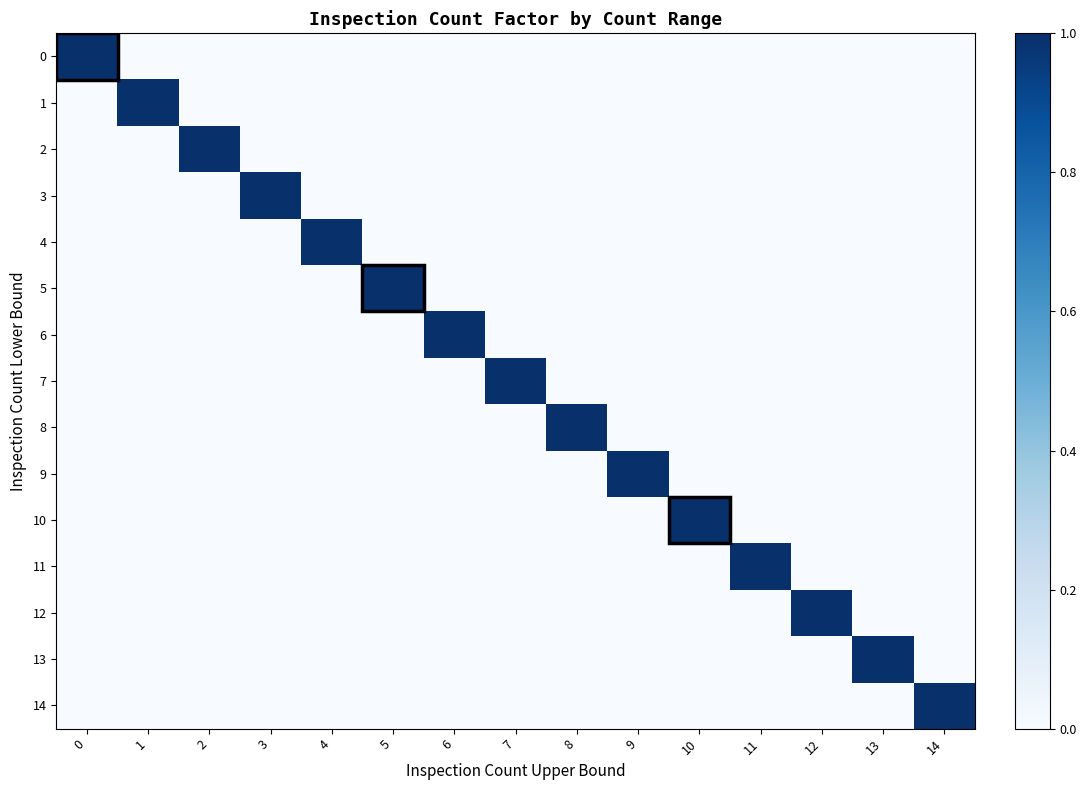

Reading right to left, transcribe all the data shown in this chart.

row_0: 0	0	0	0	0	0	0	0	0	0	0	0	0	0	1
row_1: 0	0	0	0	0	0	0	0	0	0	0	0	0	1	0
row_2: 0	0	0	0	0	0	0	0	0	0	0	0	1	0	0
row_3: 0	0	0	0	0	0	0	0	0	0	0	1	0	0	0
row_4: 0	0	0	0	0	0	0	0	0	0	1	0	0	0	0
row_5: 0	0	0	0	0	0	0	0	0	1	0	0	0	0	0
row_6: 0	0	0	0	0	0	0	0	1	0	0	0	0	0	0
row_7: 0	0	0	0	0	0	0	1	0	0	0	0	0	0	0
row_8: 0	0	0	0	0	0	1	0	0	0	0	0	0	0	0
row_9: 0	0	0	0	0	1	0	0	0	0	0	0	0	0	0
row_10: 0	0	0	0	1	0	0	0	0	0	0	0	0	0	0
row_11: 0	0	0	1	0	0	0	0	0	0	0	0	0	0	0
row_12: 0	0	1	0	0	0	0	0	0	0	0	0	0	0	0
row_13: 0	1	0	0	0	0	0	0	0	0	0	0	0	0	0
row_14: 1	0	0	0	0	0	0	0	0	0	0	0	0	0	0